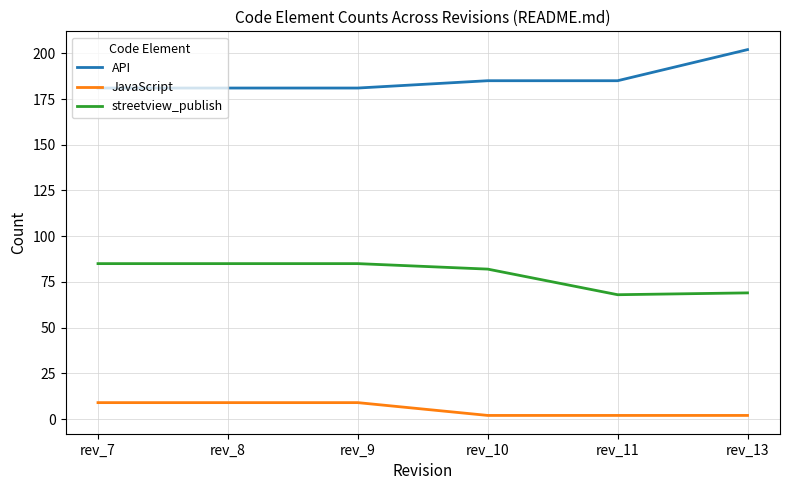

True or false: JavaScript and streetview_publish cross at least once.

False